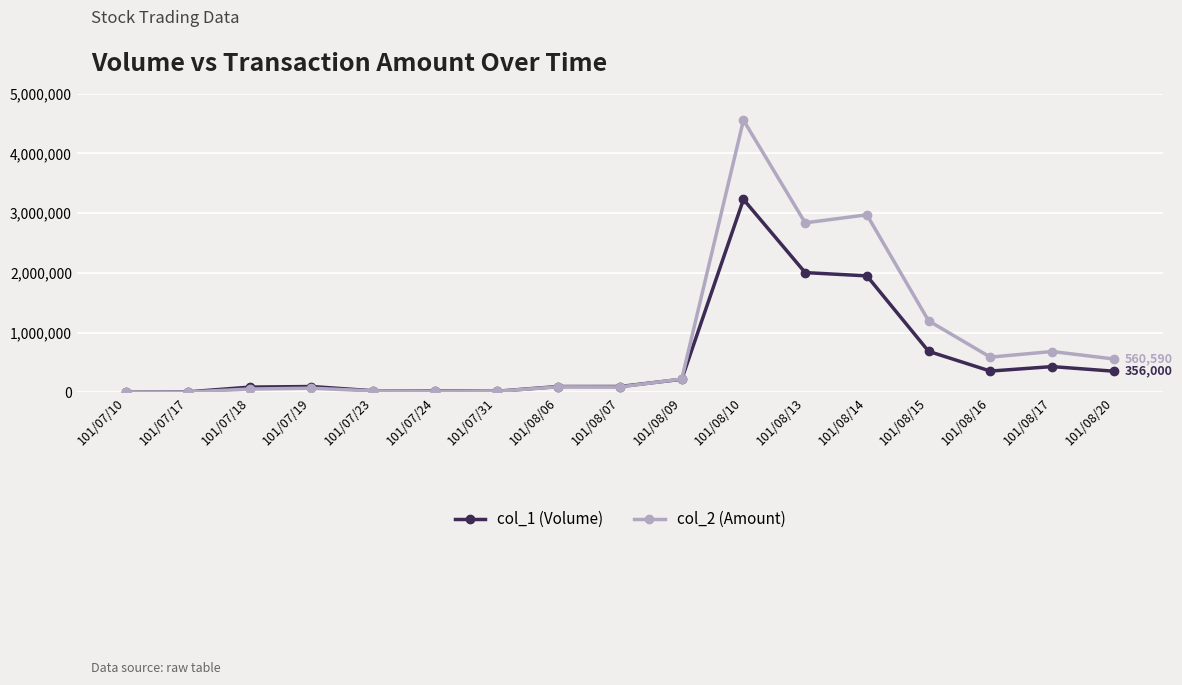

What is the minimum value for col_1 (Volume)?

5000